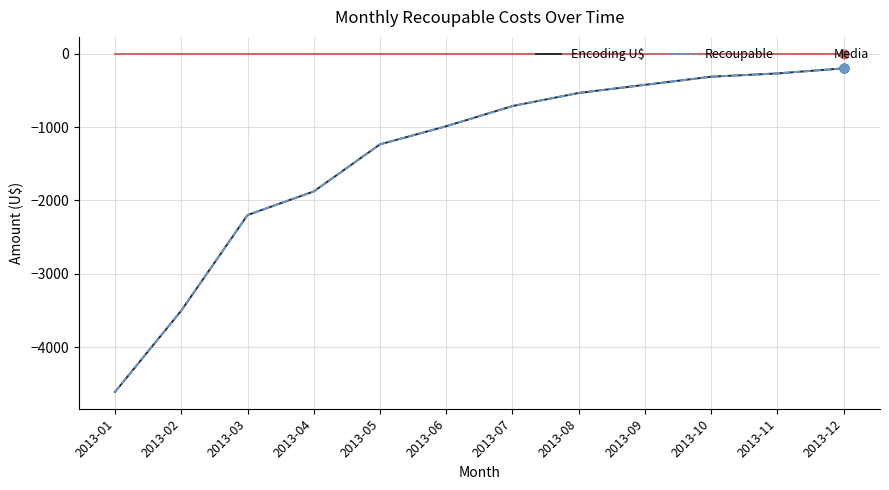

Is this an area chart (filled region under the line)?

No